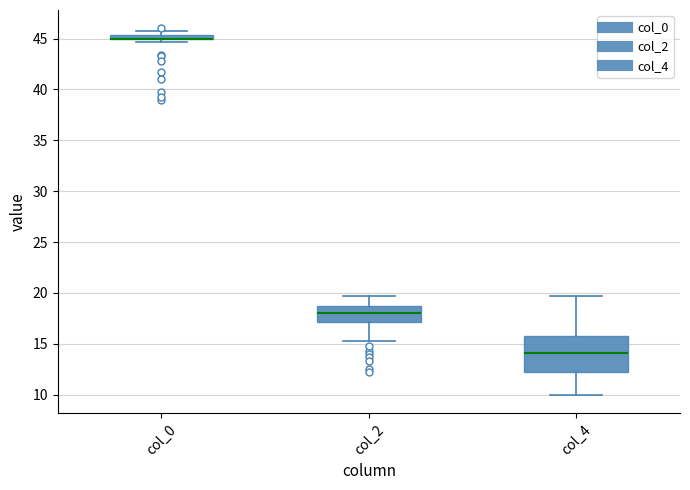

Where does the median line of the box for col_4 sit on the y-axis? The values are not printed on the chart, so give them approximately, as read against the axis.

14.0